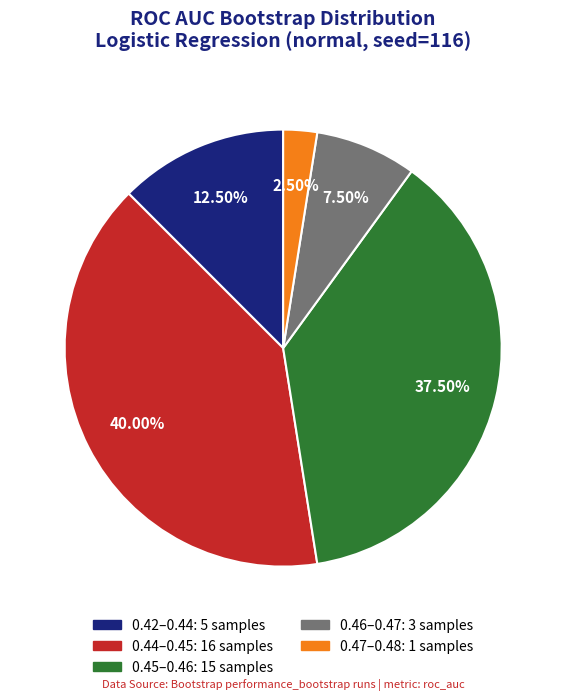

Is there a majority slice in this chart?

No